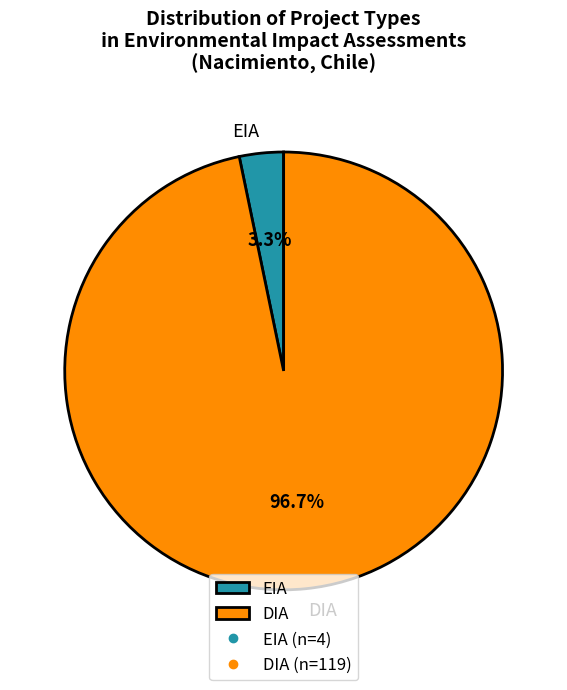

Does DIA account for over 50% of the chart?

Yes